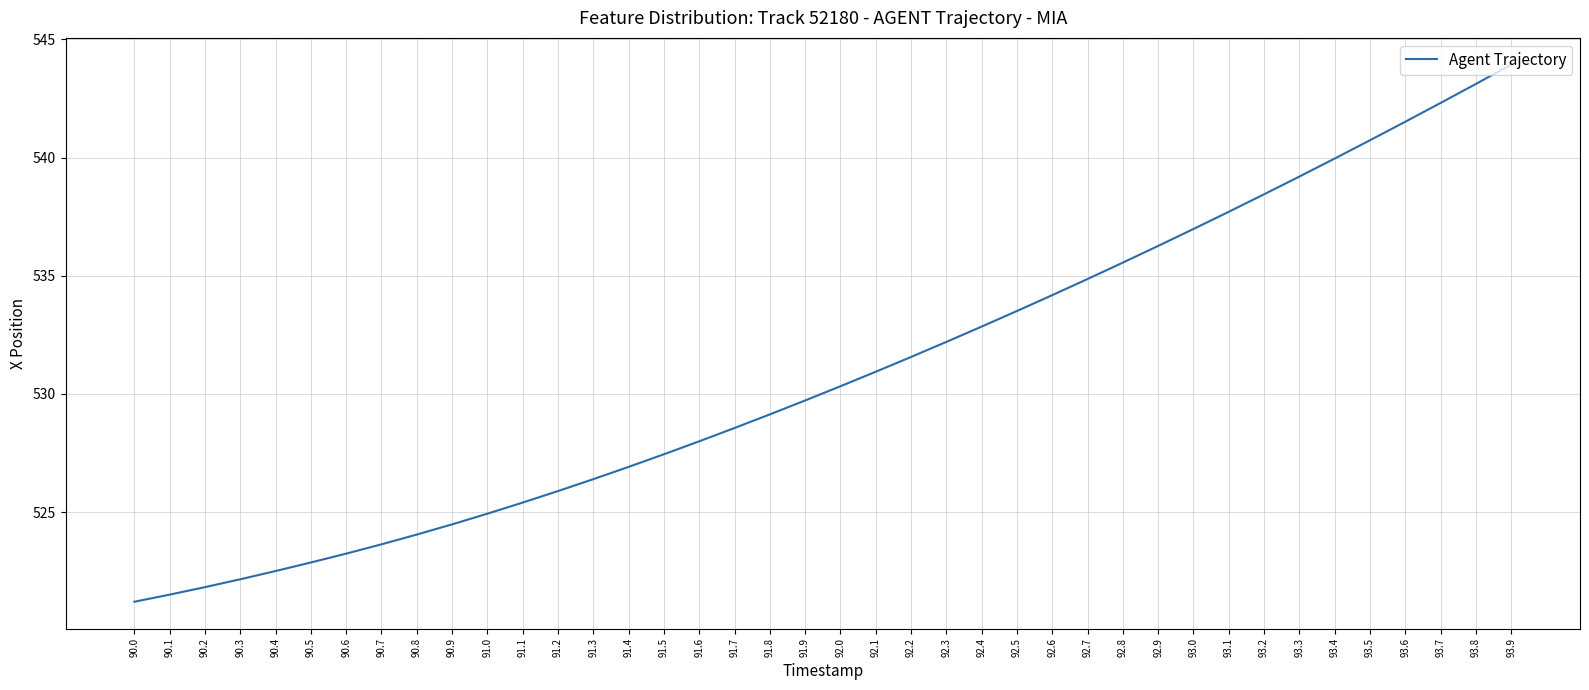

How many series are shown in this chart?

1